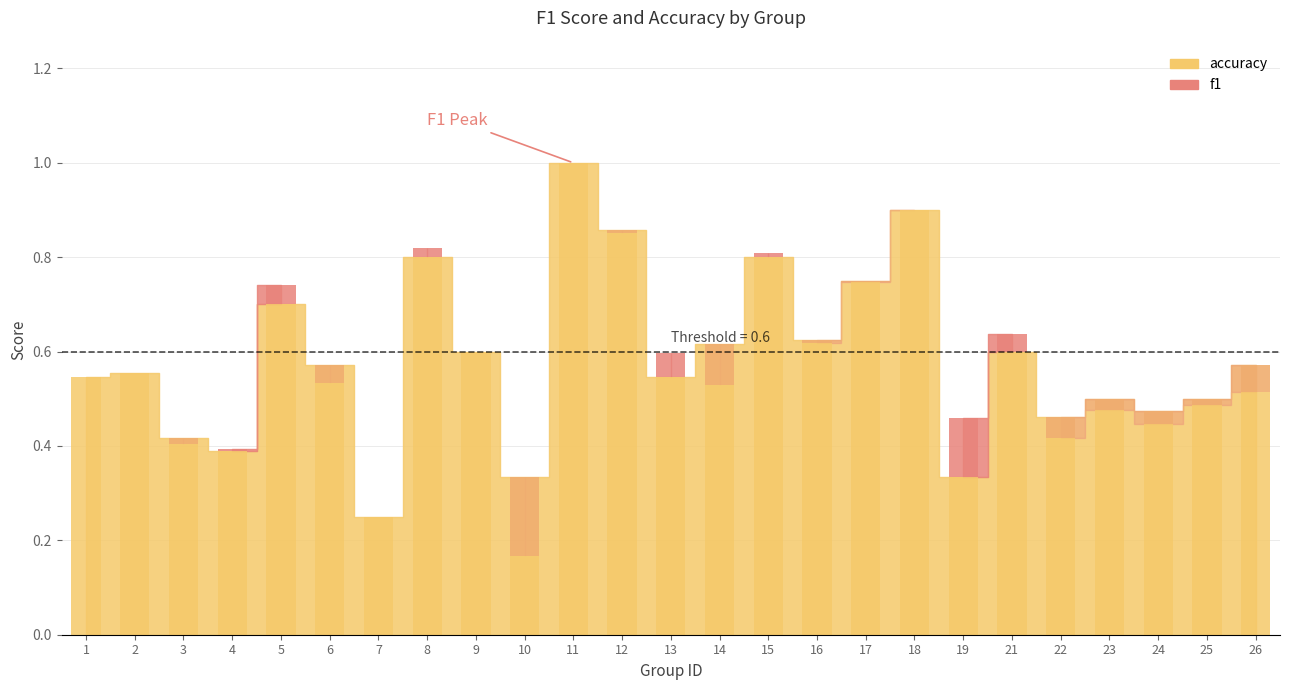

At which category does the chart reach its peak across all series?

11